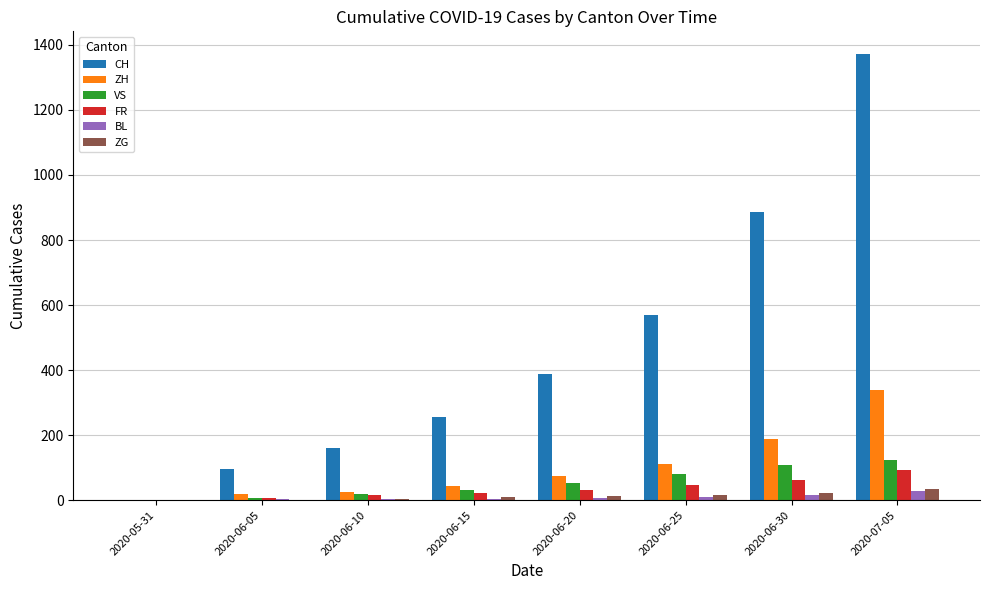

At which label is CH closest to 686?

2020-06-25